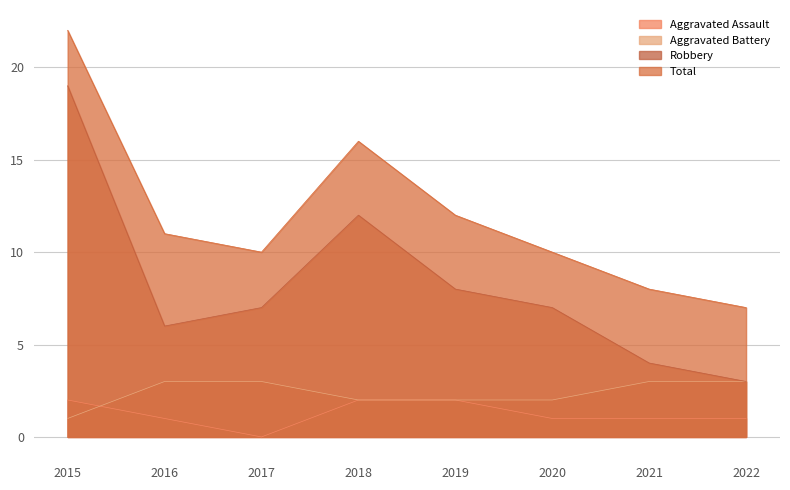

What are all the series names shown in the legend?

Aggravated Assault, Aggravated Battery, Robbery, Total